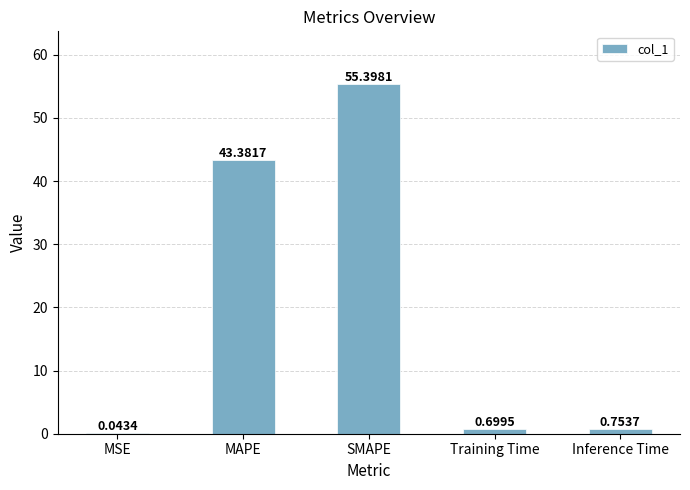

Are the bars horizontal?

No